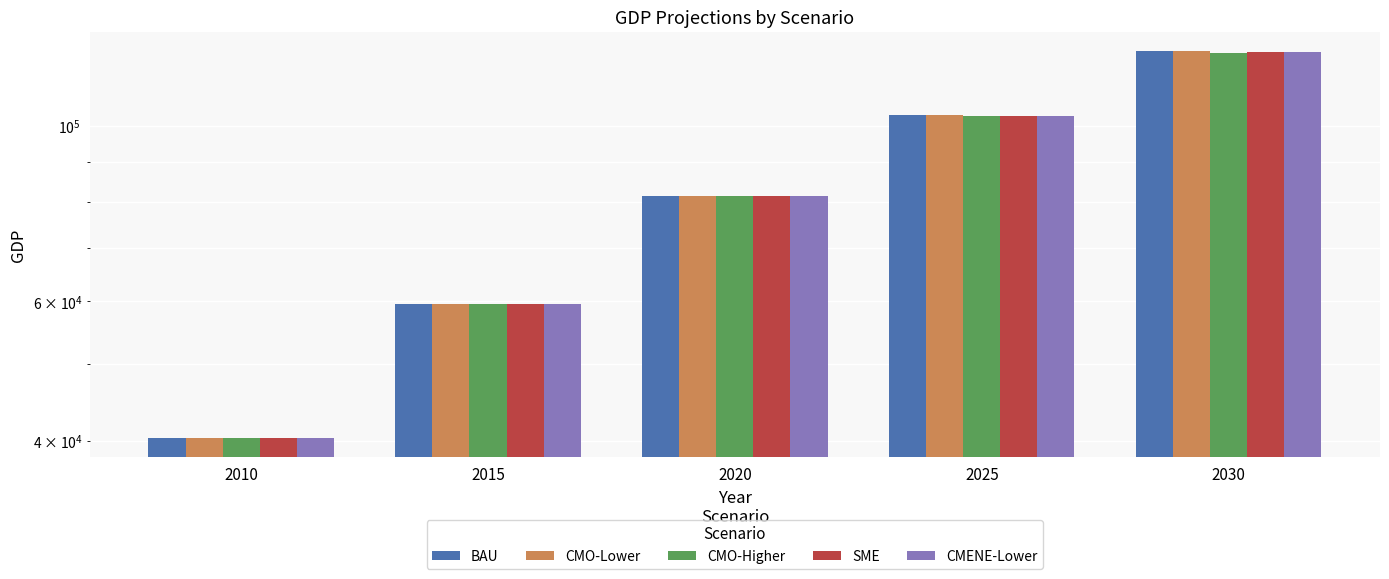

How many data points in CMO-Lower are above 81619?

3